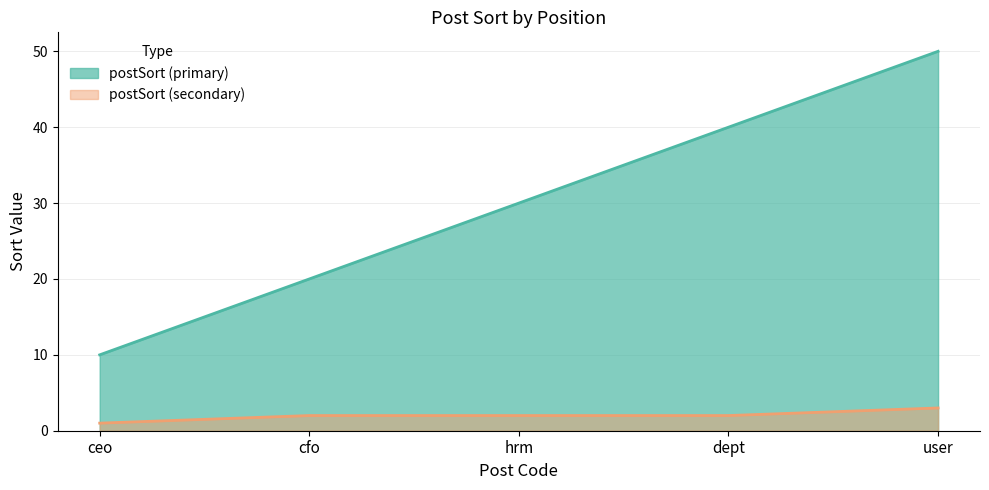

Is it true that postSort (secondary) equals 2 at hrm?

True